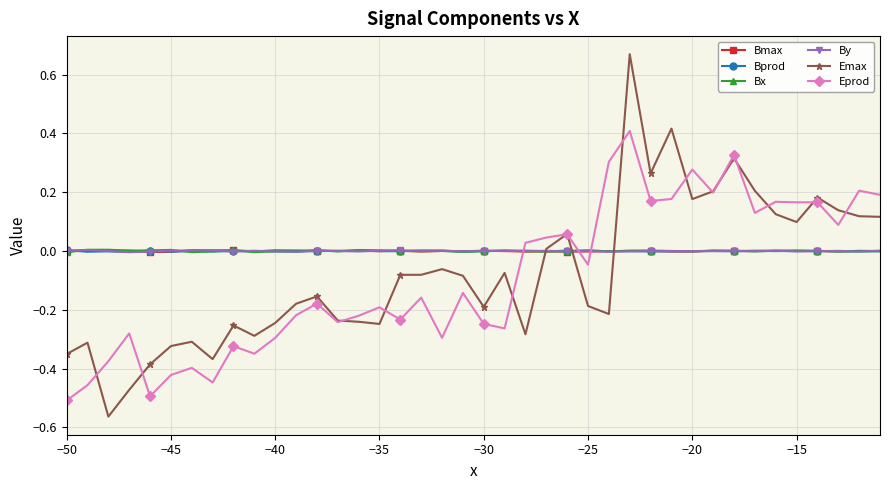

Which series has the largest range (max minus min)?

Emax